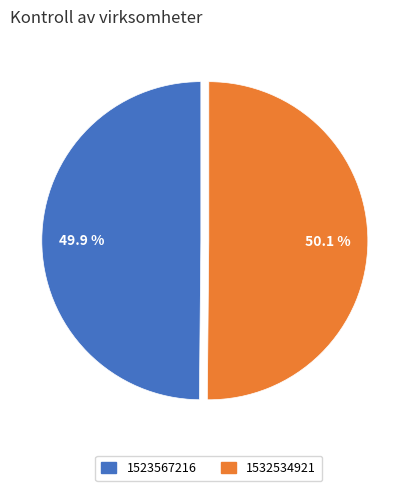

How many segments does this pie chart have?

2